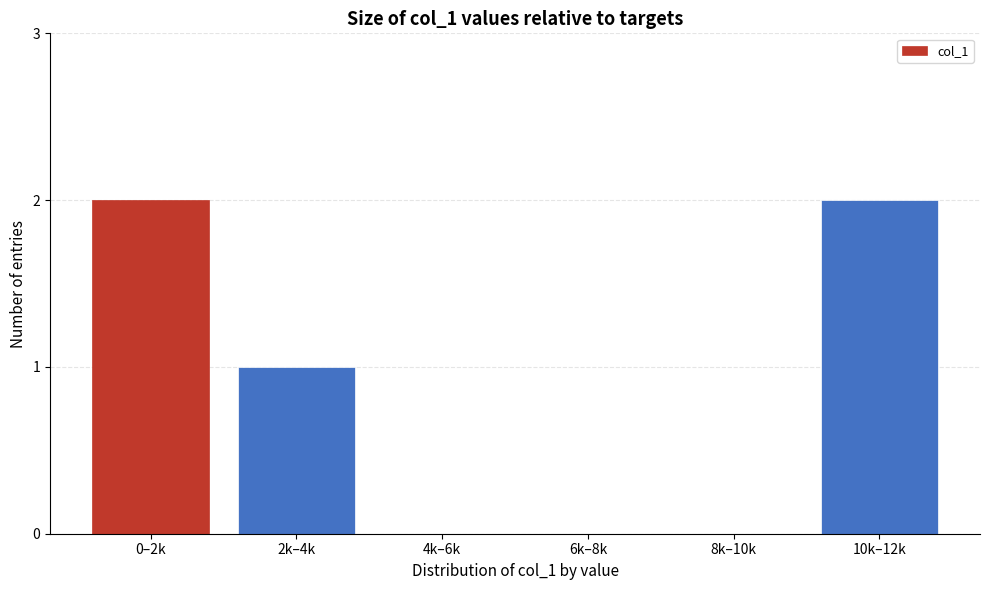

Reading left to right, transcribe all the data shown in this chart.

0–2k=2	2k–4k=1	4k–6k=0	6k–8k=0	8k–10k=0	10k–12k=2